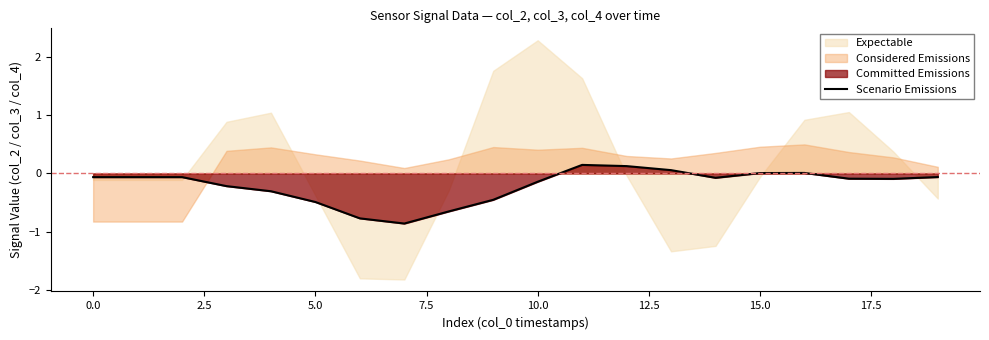

Is it true that Scenario Emissions equals -0.1 at 10.0?

True